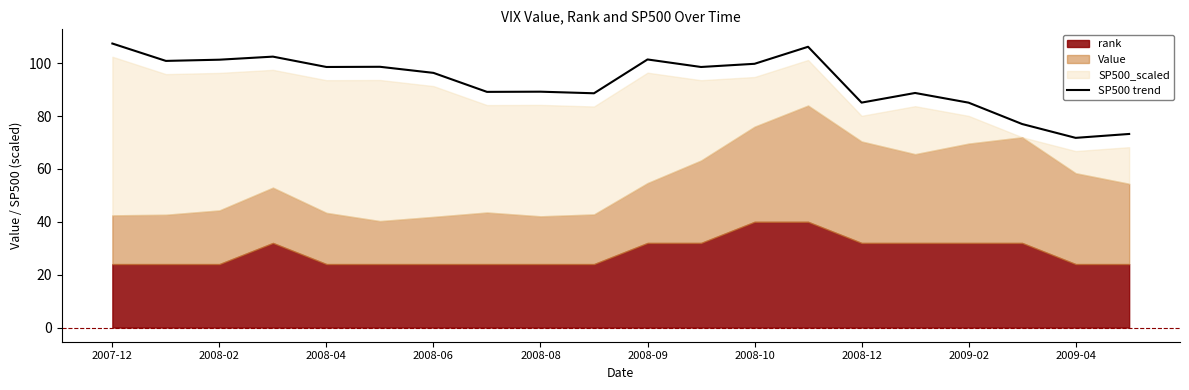

Reading right to left, what are all the values shown in this chart?

73.2	71.8	77.0	85.1	88.7	85.1	106.2	99.8	98.6	101.4	88.6	89.2	89.2	96.4	98.7	98.6	102.5	101.3	100.9	107.5